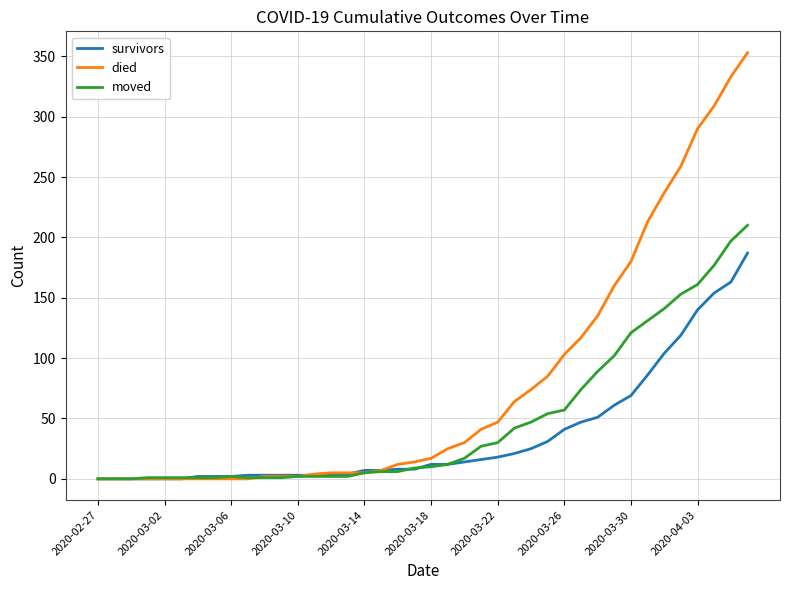

Rank the series by their average value, from highest to lowest.

died, moved, survivors